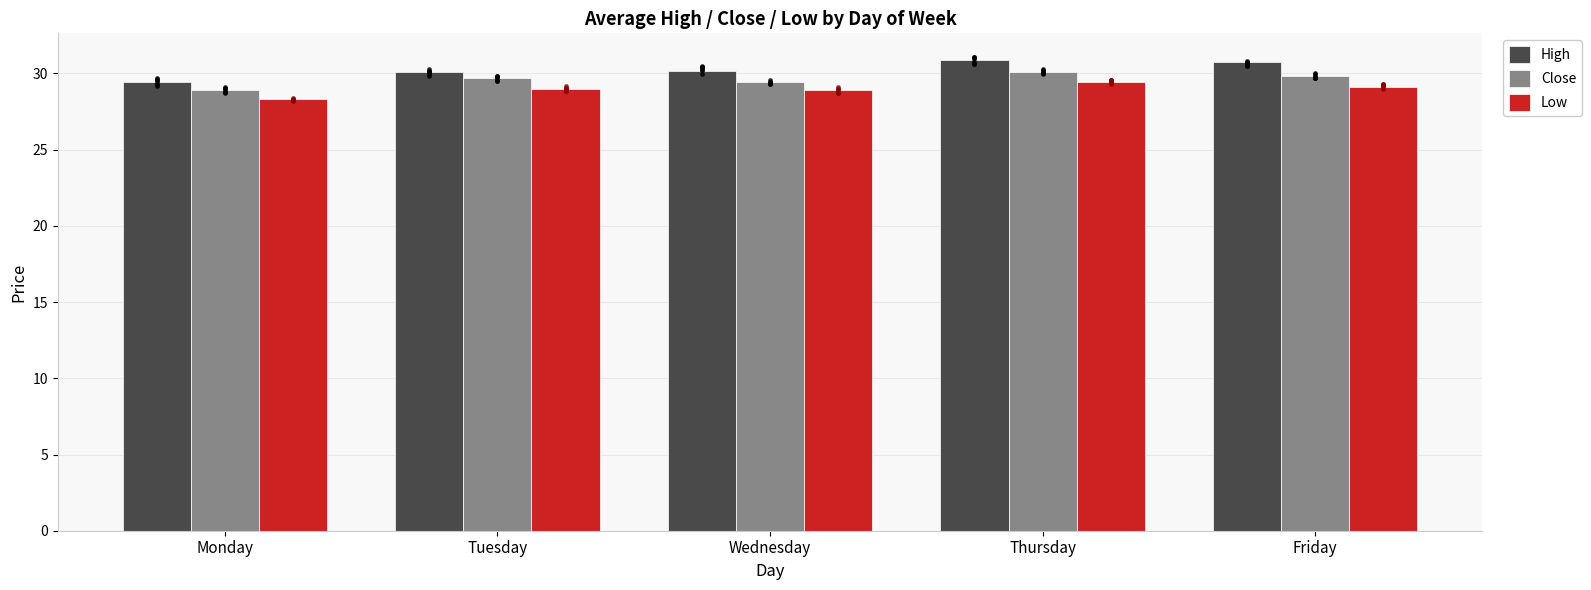

At which category is the sum across all series the highest?

Thursday